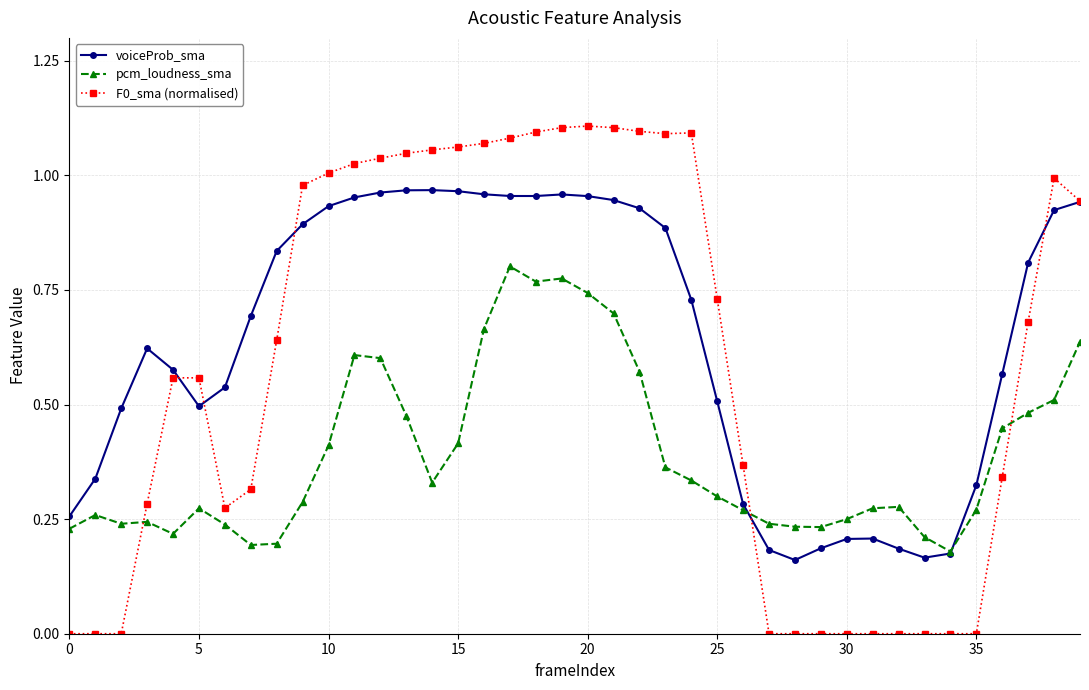

Rank the series by their average value, from highest to lowest.

voiceProb_sma, F0_sma (normalised), pcm_loudness_sma